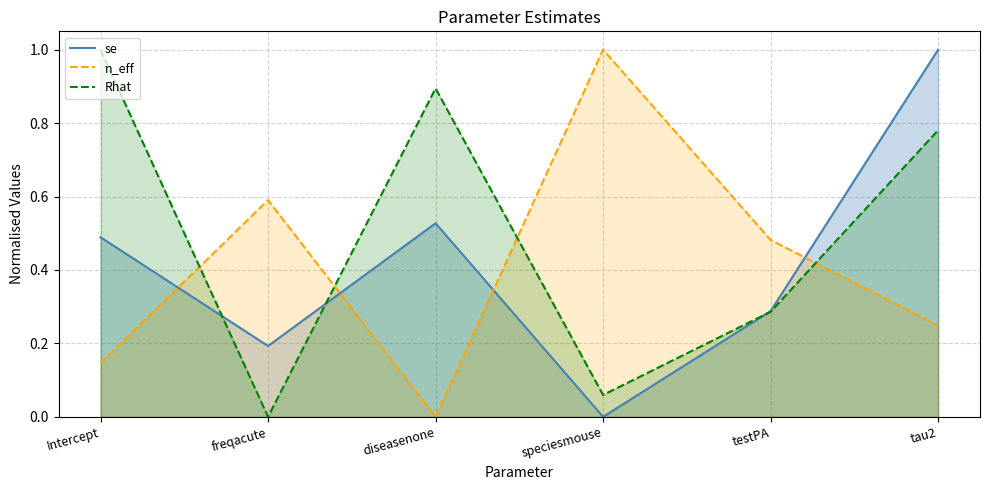

Is it true that se equals 0.2 at testPA?

False